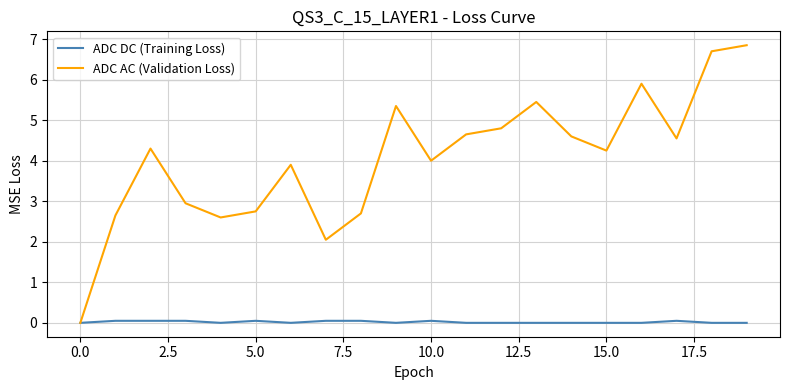

True or false: ADC DC (Training Loss) has more than 1 points higher than both neighbors.

True